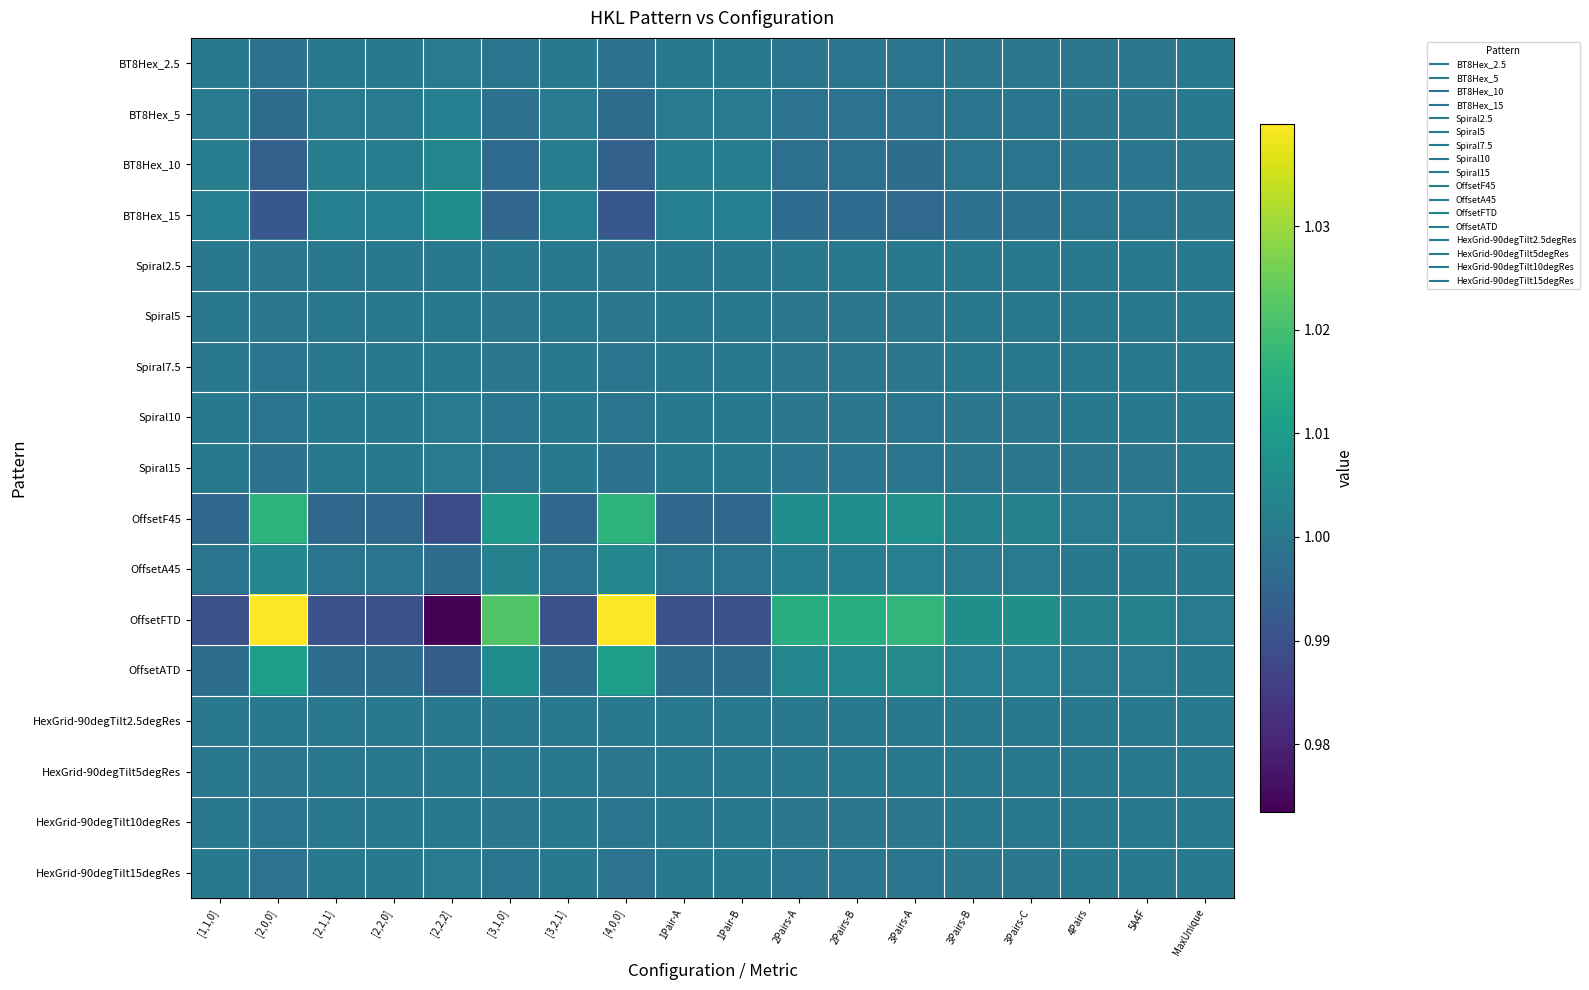

Between MaxUnique and [2,2,0], which is larger?

[2,2,0]